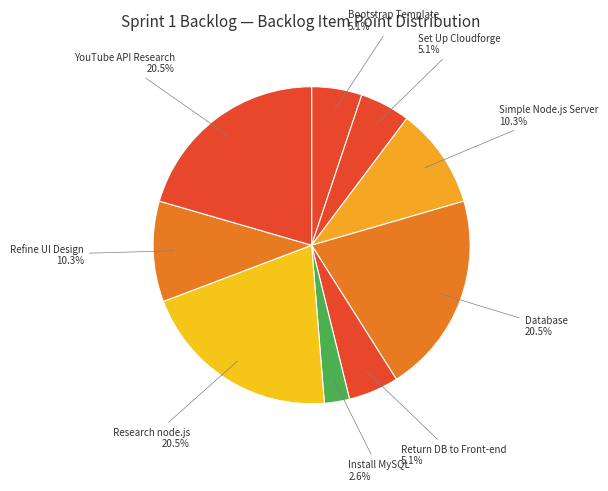

Approximately how many times larger is the value at YouTube API Research compared to Refine UI Design?

2.0